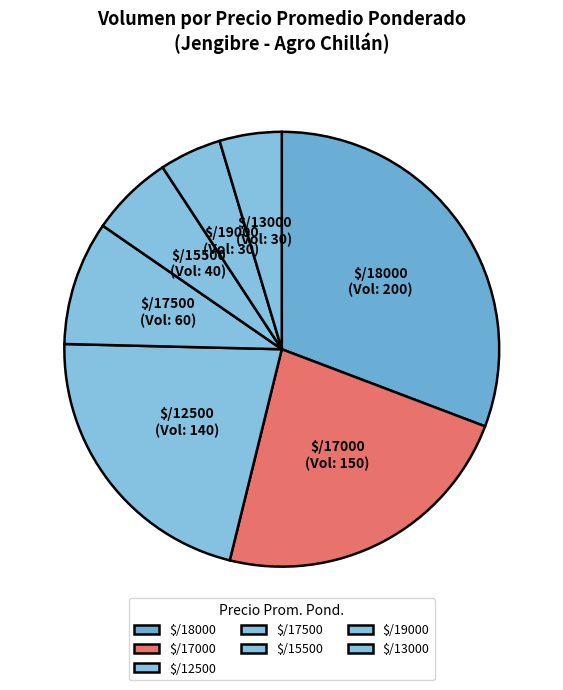

Is it true that $/17000 is 16% of the pie?

False